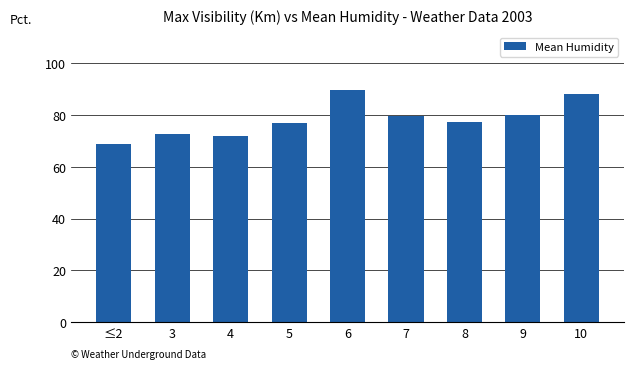

The value at 8 is 41.6. True or false?

False